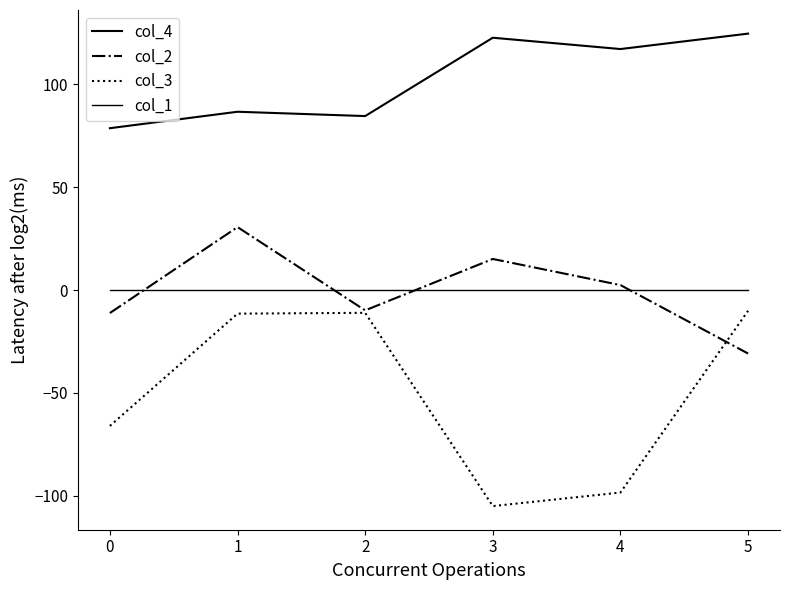

Rank the series by their maximum value, from highest to lowest.

col_4, col_2, col_1, col_3